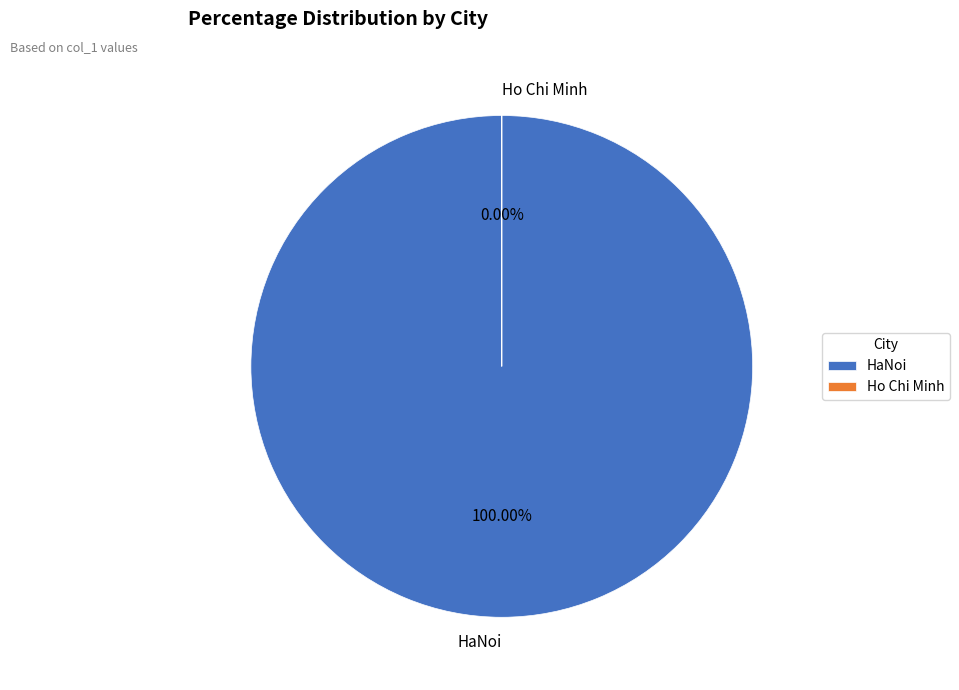

What percentage is the HaNoi slice, to the nearest percent?

100%